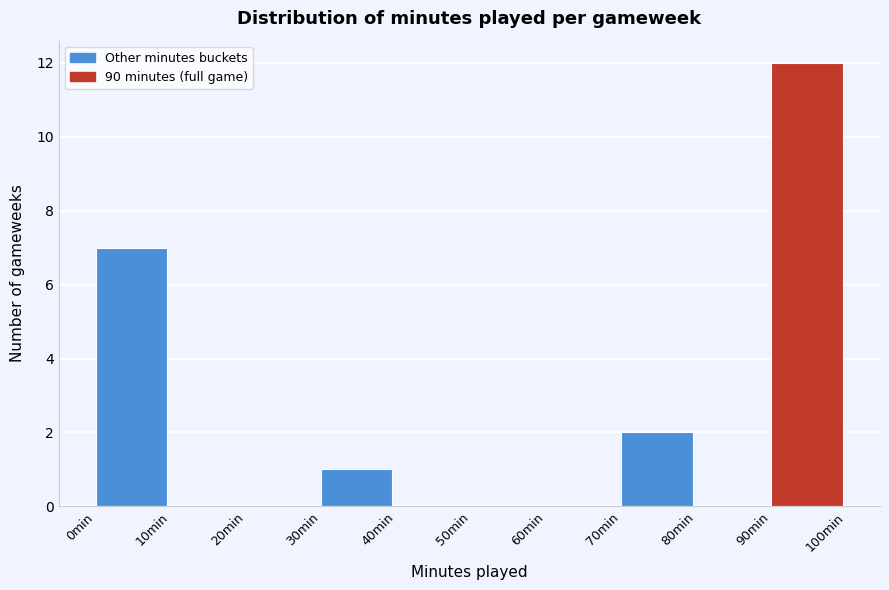

Reading left to right, transcribe this chart: for each bar, give the range it covers on the x-axis and its height. The values are not printed on the chart, so give them approximately, as read against the axis.

0 to 10: 7
10 to 20: 0
20 to 30: 0
30 to 40: 1
40 to 50: 0
50 to 60: 0
60 to 70: 0
70 to 80: 2
80 to 90: 0
90 to 100: 12